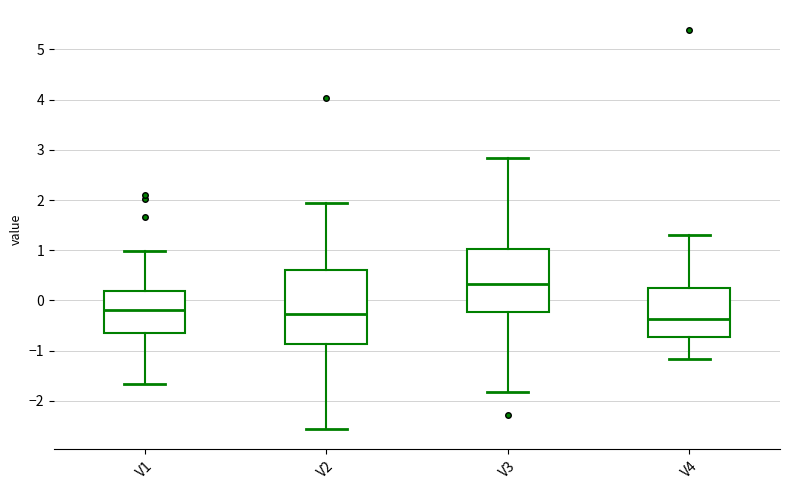

Reading left to right, read every box against the y-axis: the position of its median line, the range the box covers, and the ends of its whiskers. The values are not printed on the chart, so give them approximately, as read against the axis.

V1: median -0.2, box -0.7 to 0.2, whiskers -1.7 to 1.0
V2: median -0.3, box -0.9 to 0.6, whiskers -2.6 to 1.9
V3: median 0.3, box -0.2 to 1.0, whiskers -1.8 to 2.8
V4: median -0.4, box -0.7 to 0.2, whiskers -1.2 to 1.3